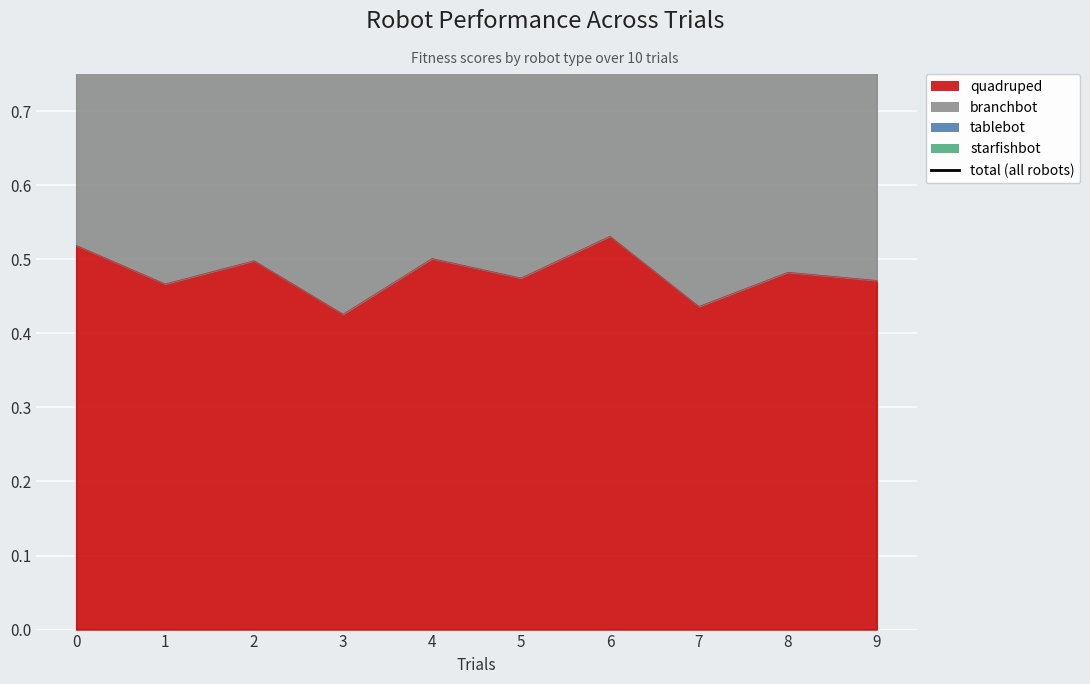

How many points are higher than both their immediate neighbors (excluding endpoints)?

3